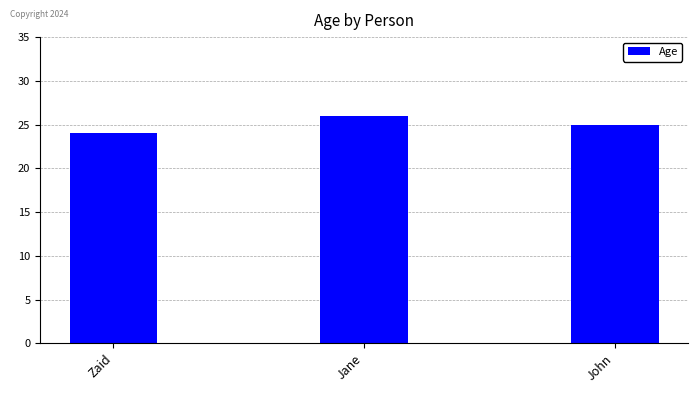

What is the sum of all values?

75